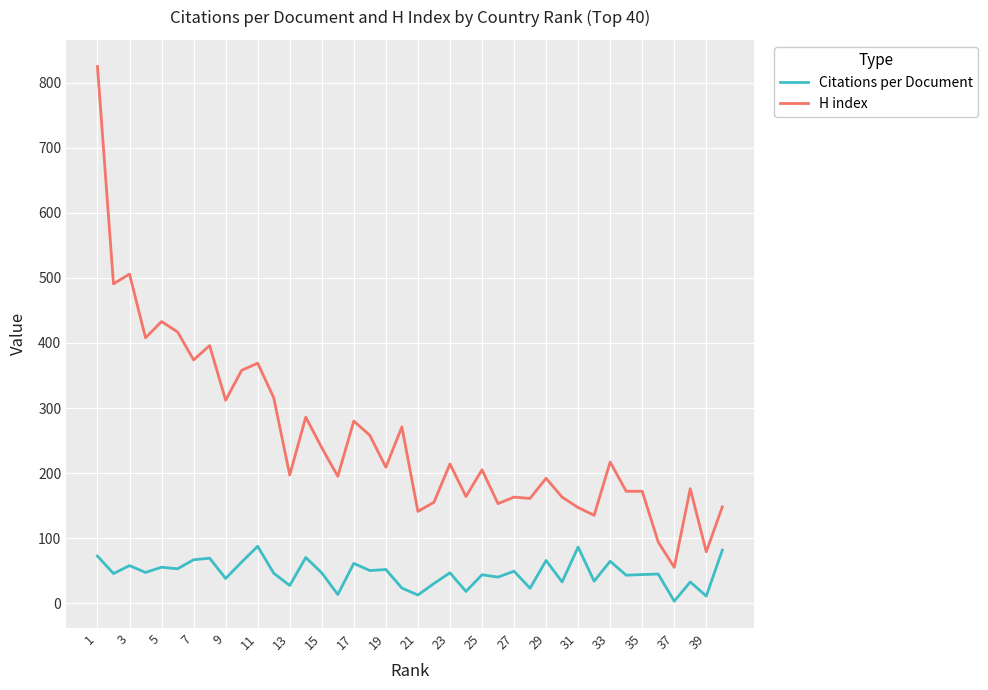

List the series in order of their peak value, highest first.

H index, Citations per Document